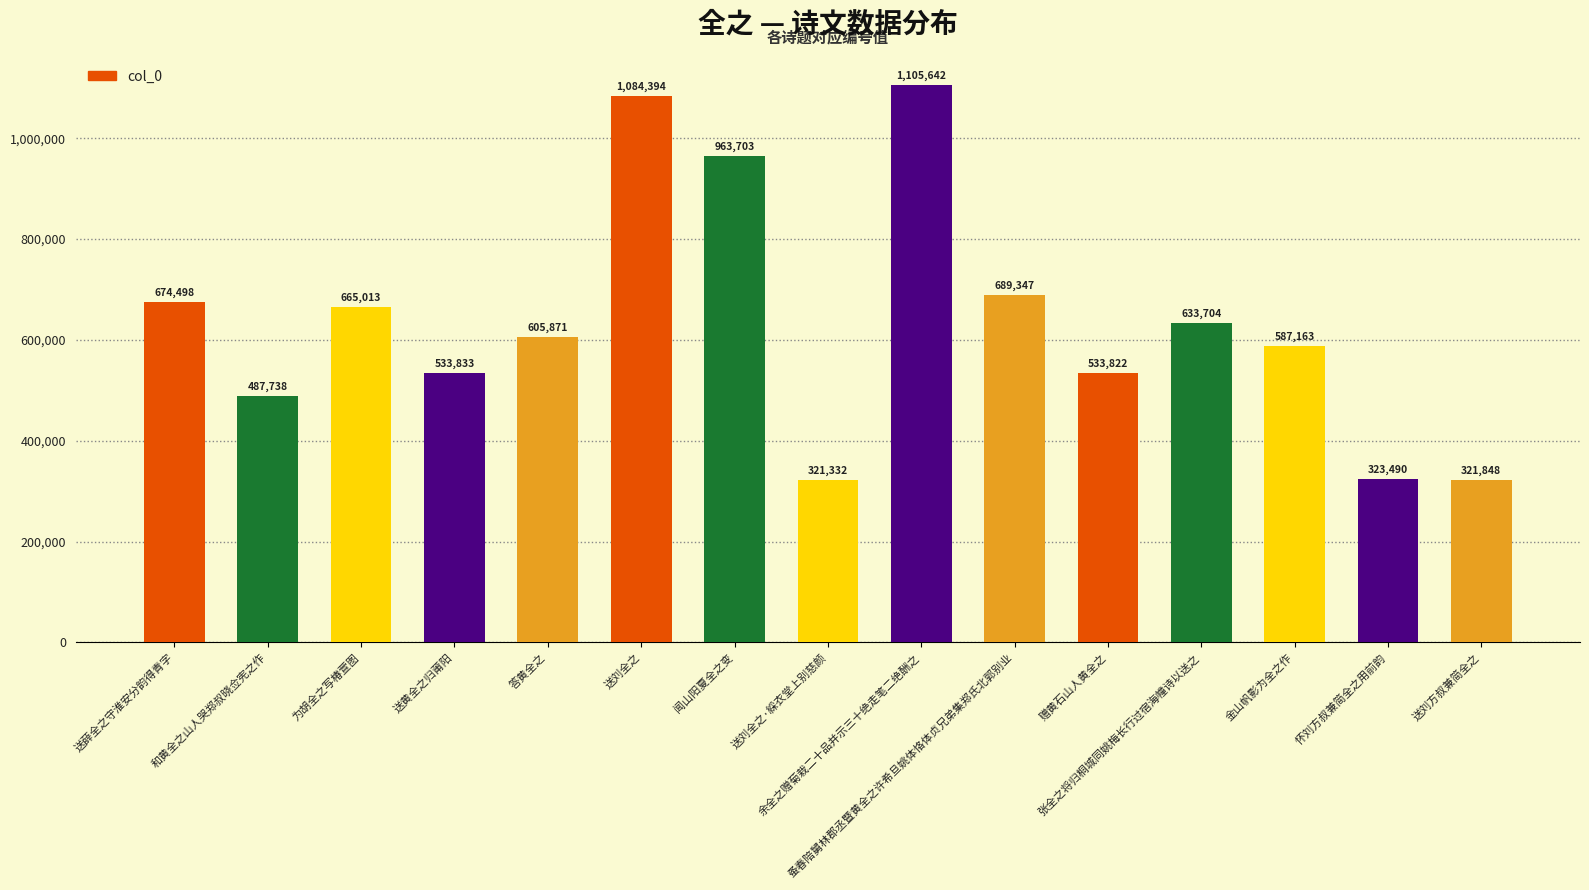

Where does the data first go above 605871?

送薛全之守淮安分韵得青字